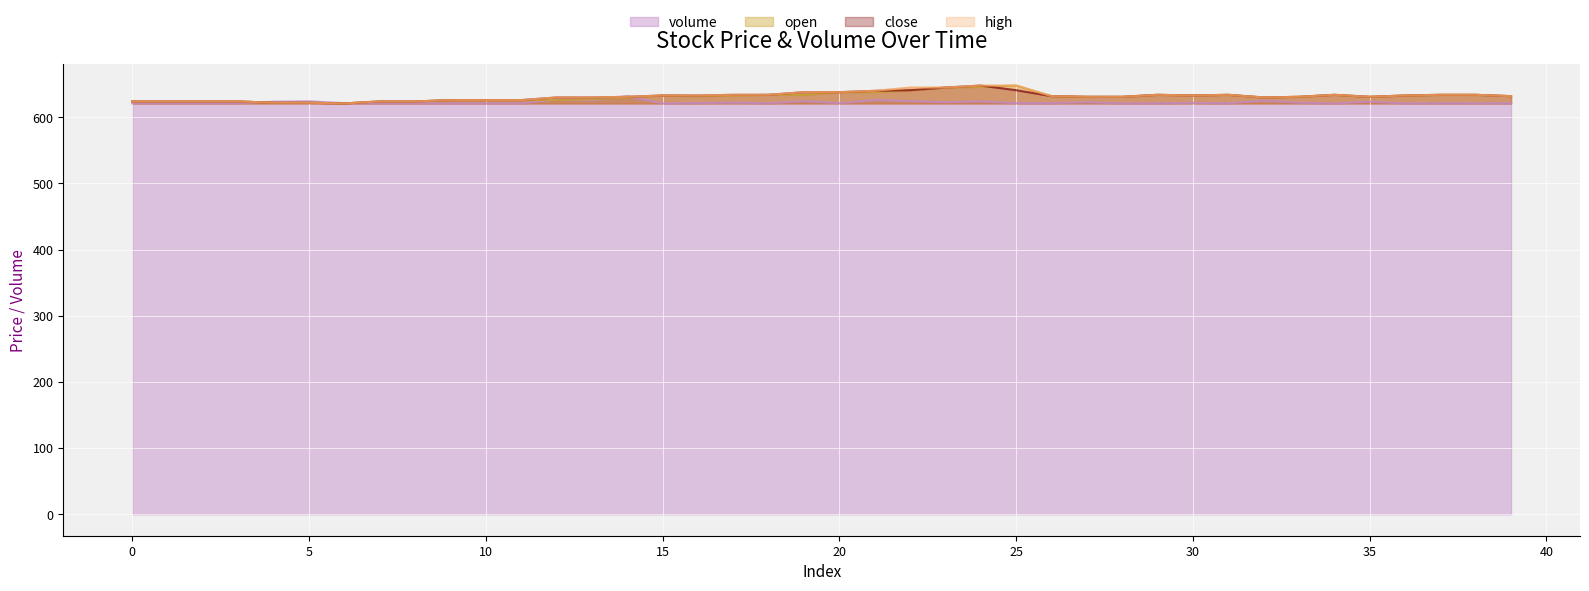

What is the sum of the volume values at 4 and 33?

1245.7